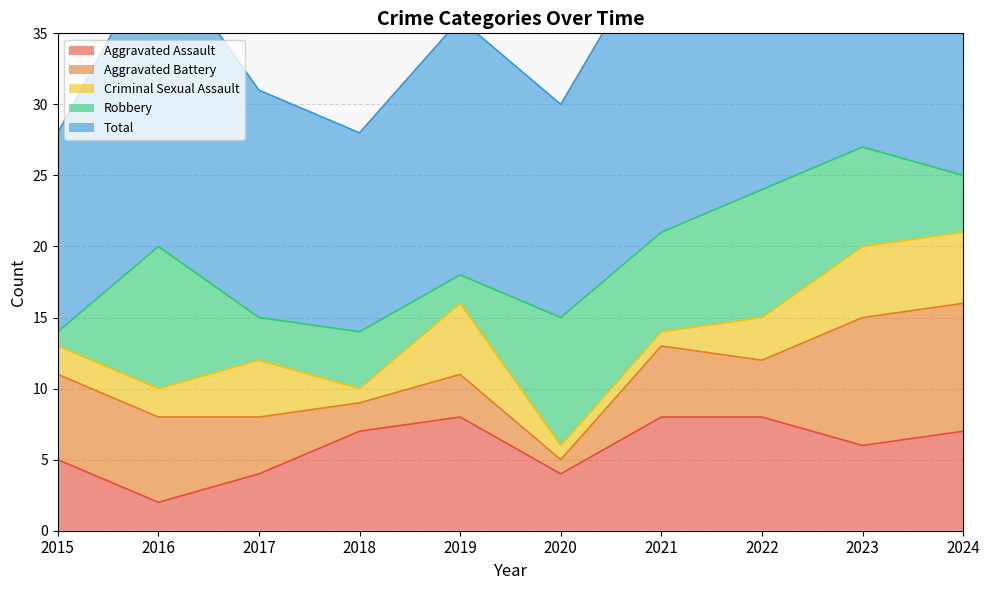

At which category does Robbery reach its first local peak?

2016